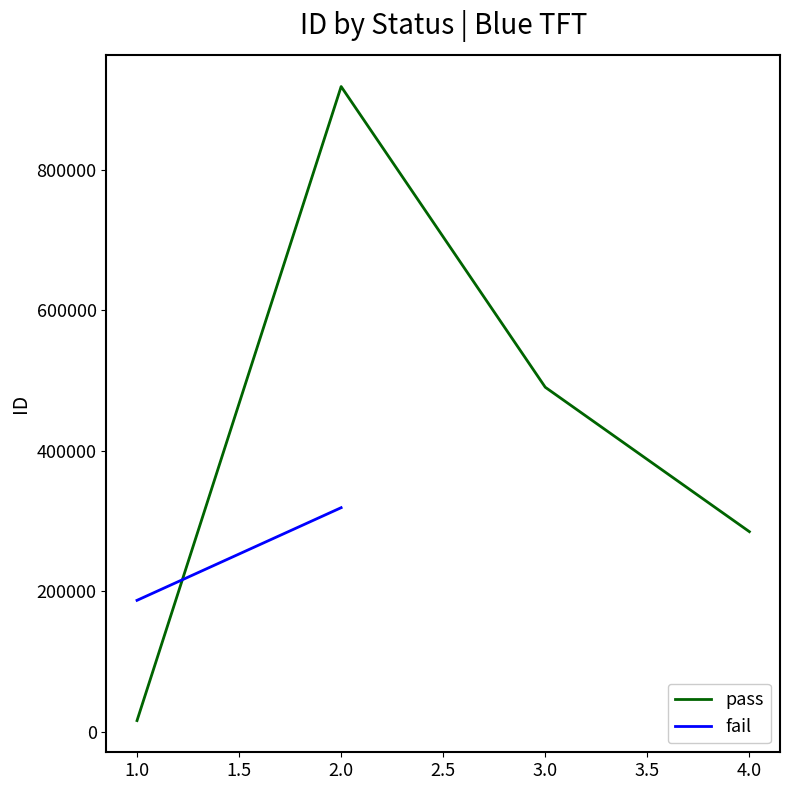

Does the chart display data point markers on the line(s)?

No